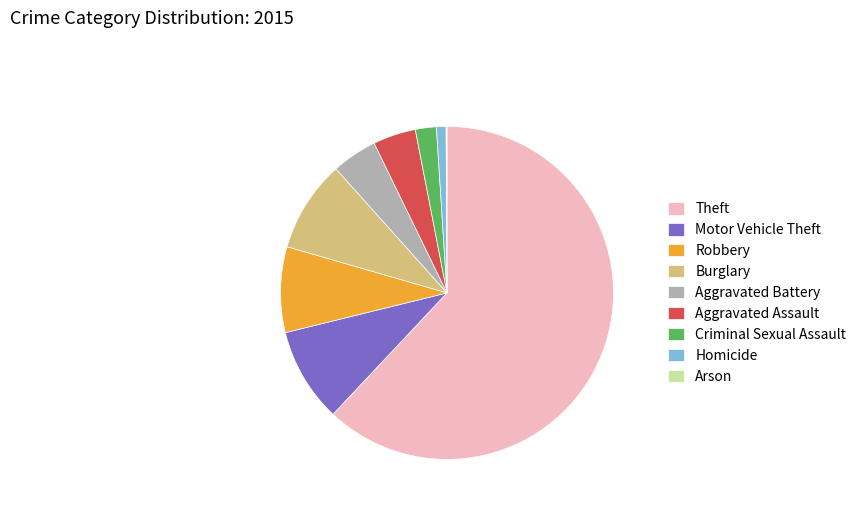

Is the sum of Burglary and Theft greater than half?

Yes